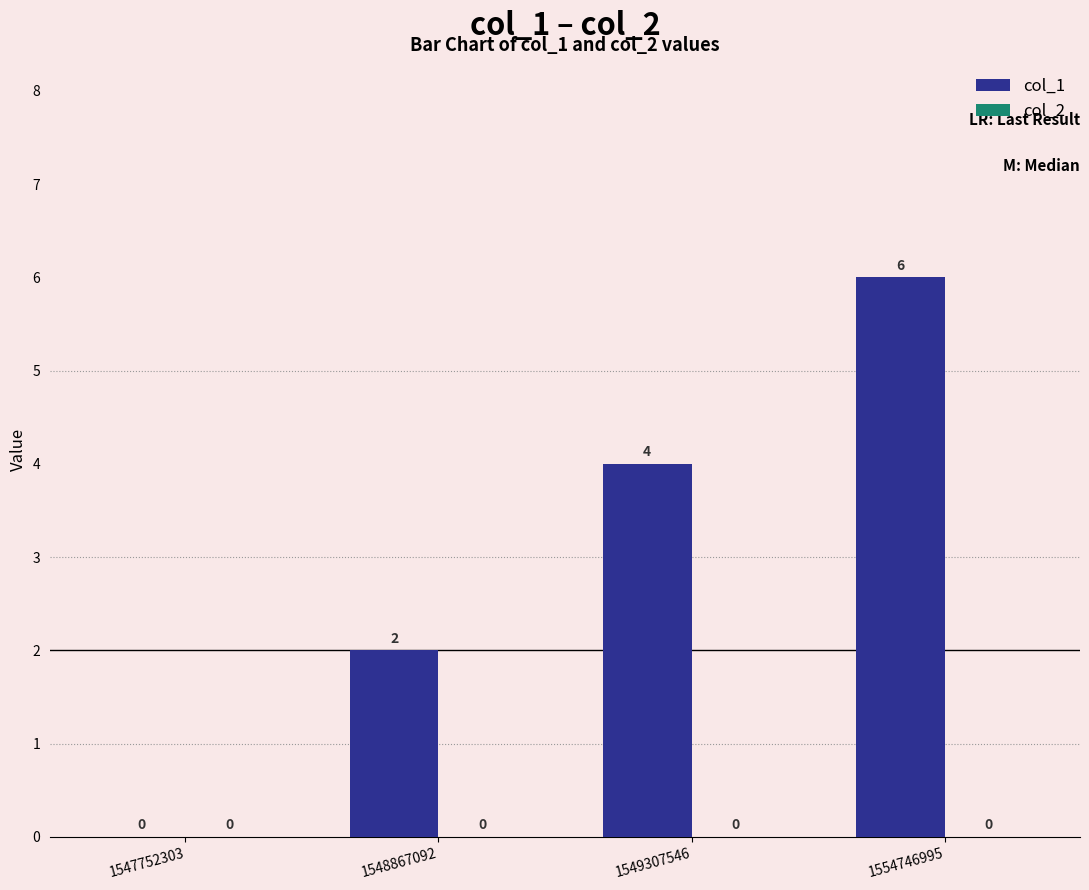

Count the number of data series in this chart.

1